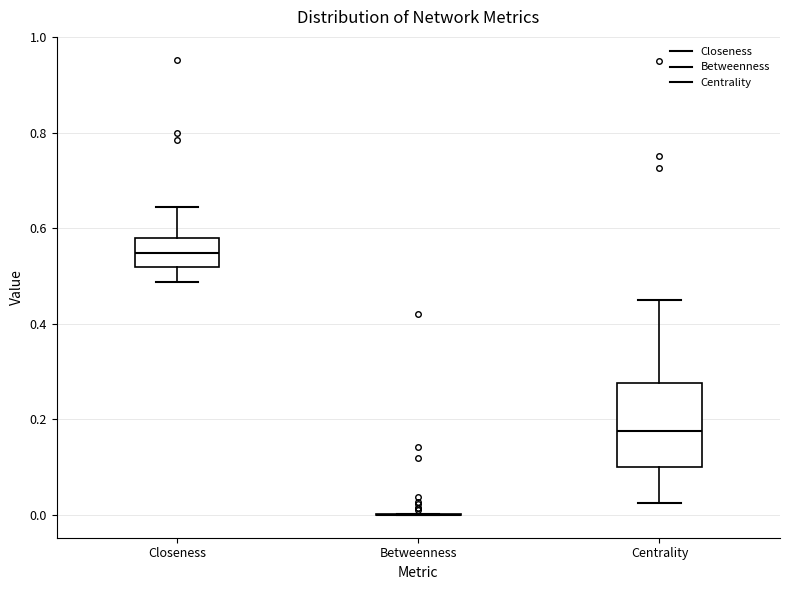

Where does the upper whisker of the box for Closeness end on the y-axis? The values are not printed on the chart, so give them approximately, as read against the axis.

0.64